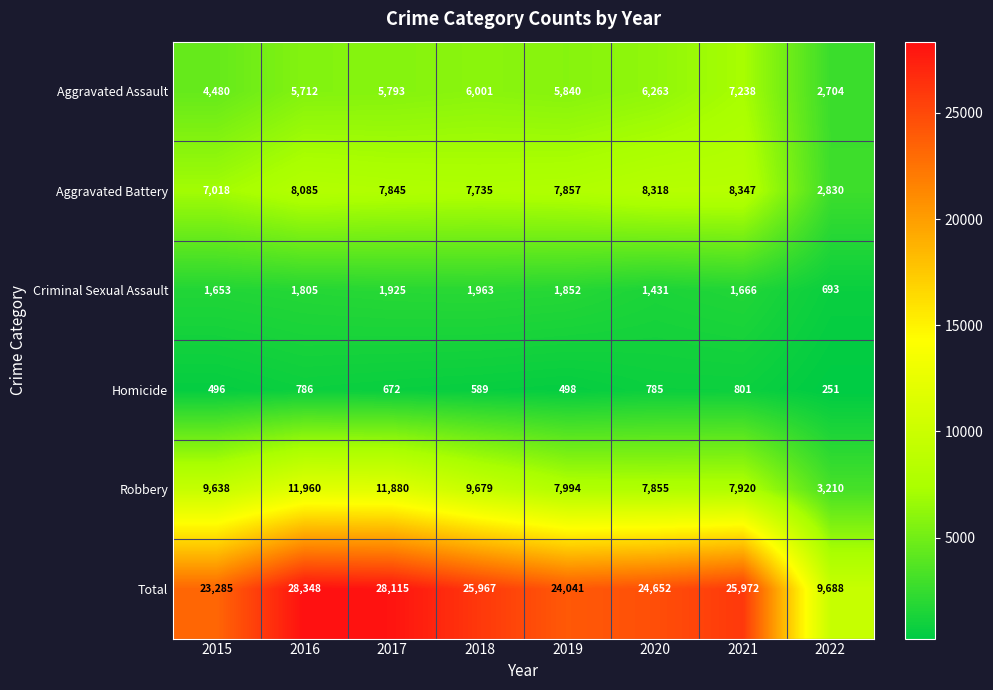

What is the minimum value shown in the chart?

251